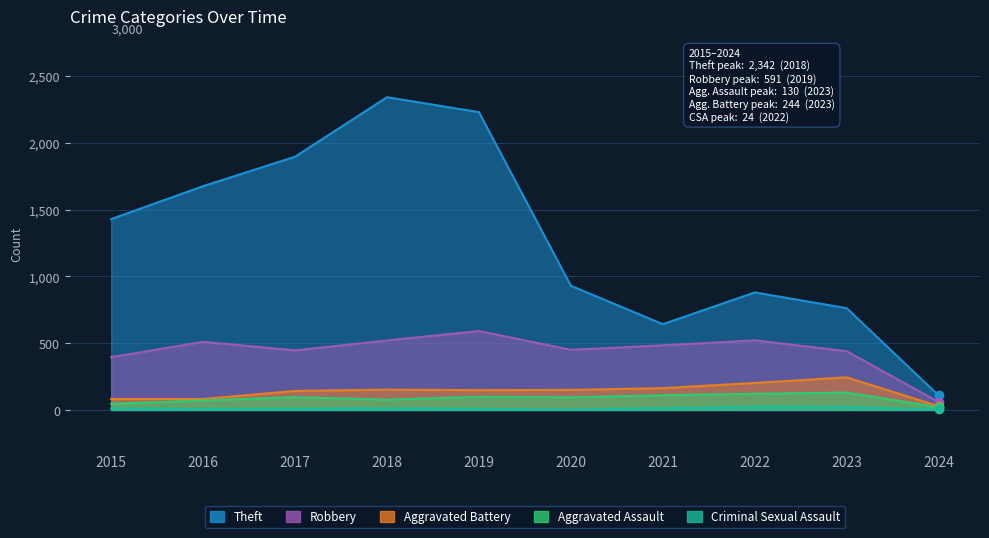

Between 2020 and 2016, which is larger?

2016